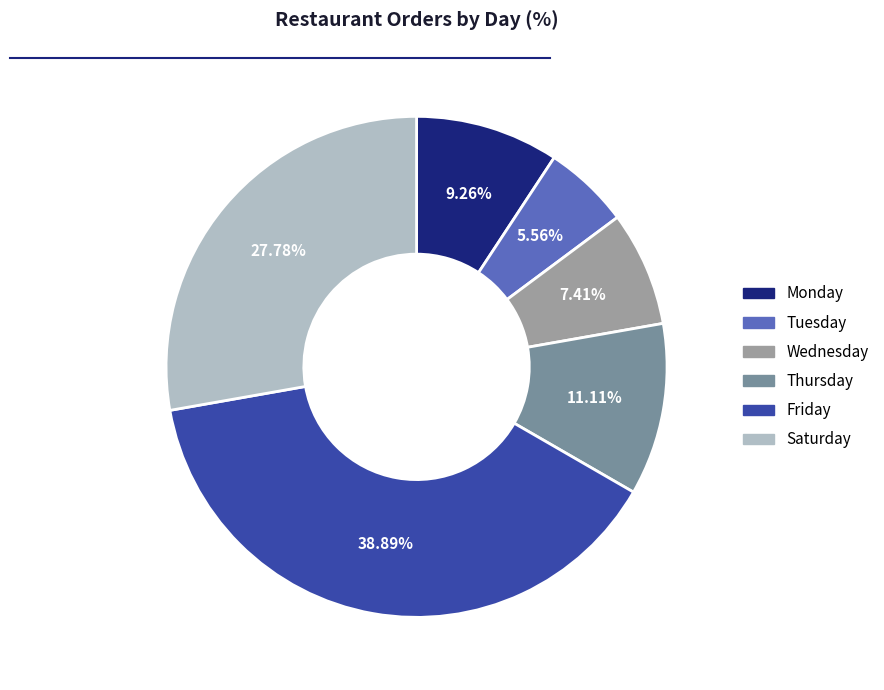

Is there any slice that represents more than half of the pie?

No